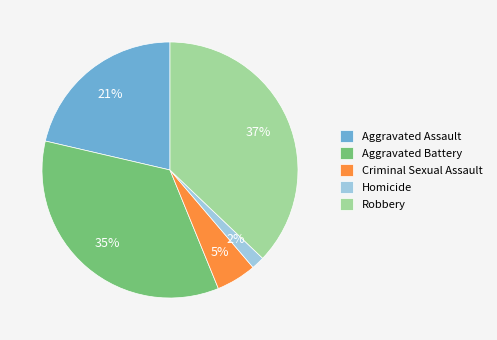

Which slice is the smallest?

Homicide